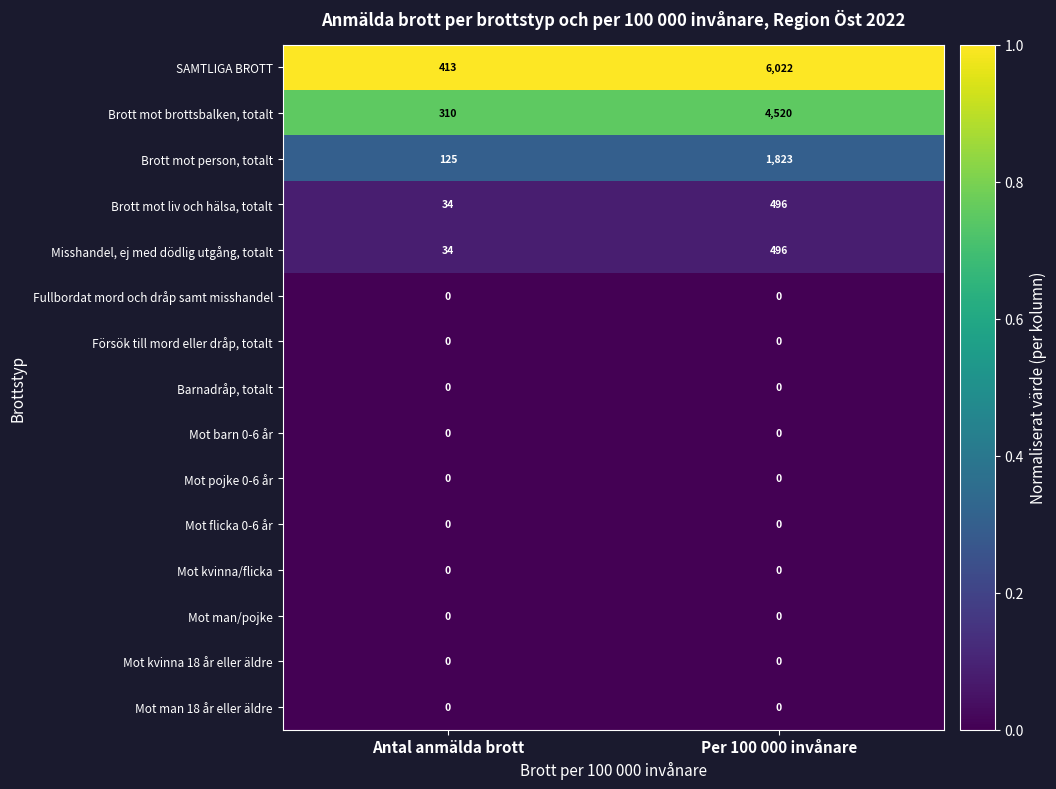

Reading right to left, list all the values displayed in this chart.

SAMTLIGA BROTT: Per 100 000 invånare=6022	Antal anmälda brott=413
Brott mot brottsbalken, totalt: Per 100 000 invånare=4520	Antal anmälda brott=310
Brott mot person, totalt: Per 100 000 invånare=1823	Antal anmälda brott=125
Brott mot liv och hälsa, totalt: Per 100 000 invånare=496	Antal anmälda brott=34
Misshandel, ej med dödlig utgång, totalt: Per 100 000 invånare=496	Antal anmälda brott=34
Fullbordat mord och dråp samt misshandel: Per 100 000 invånare=0	Antal anmälda brott=0
Försök till mord eller dråp, totalt: Per 100 000 invånare=0	Antal anmälda brott=0
Barnadråp, totalt: Per 100 000 invånare=0	Antal anmälda brott=0
Mot barn 0-6 år: Per 100 000 invånare=0	Antal anmälda brott=0
Mot pojke 0-6 år: Per 100 000 invånare=0	Antal anmälda brott=0
Mot flicka 0-6 år: Per 100 000 invånare=0	Antal anmälda brott=0
Mot kvinna/flicka: Per 100 000 invånare=0	Antal anmälda brott=0
Mot man/pojke: Per 100 000 invånare=0	Antal anmälda brott=0
Mot kvinna 18 år eller äldre: Per 100 000 invånare=0	Antal anmälda brott=0
Mot man 18 år eller äldre: Per 100 000 invånare=0	Antal anmälda brott=0